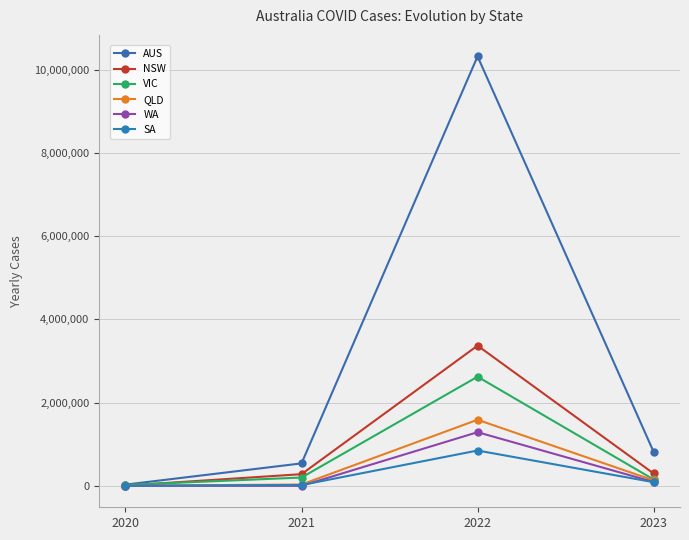

What is the difference between the highest and lowest values at 2020?

28503